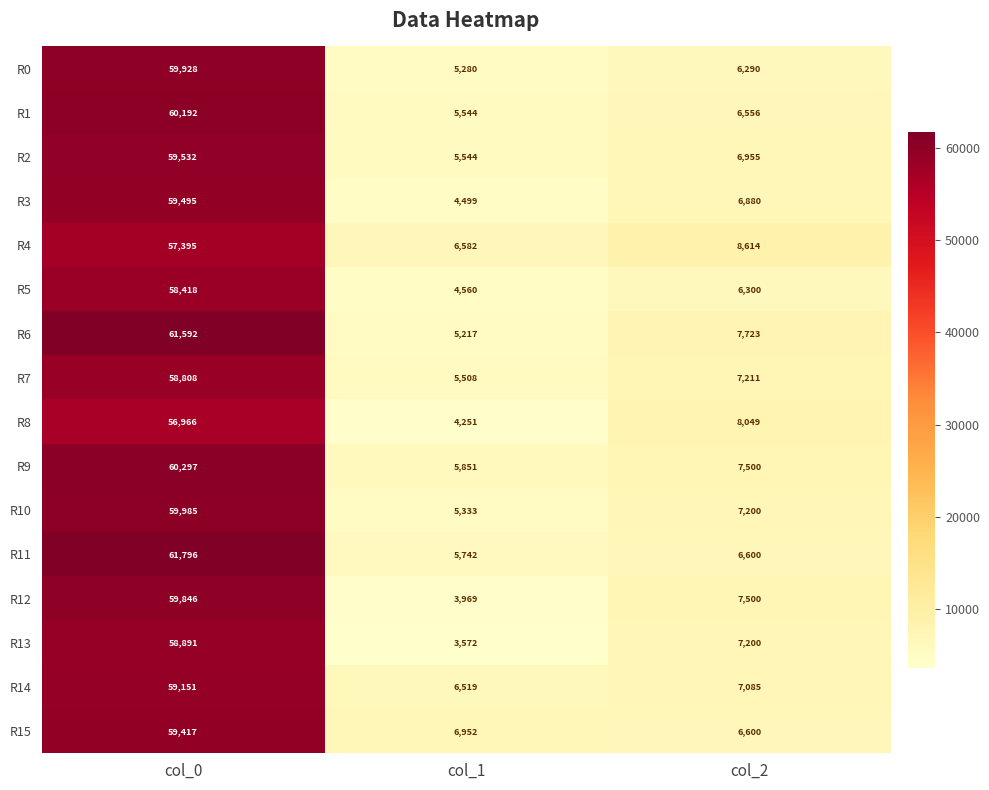

What is the difference between the R5 values at col_2 and col_1?

1740